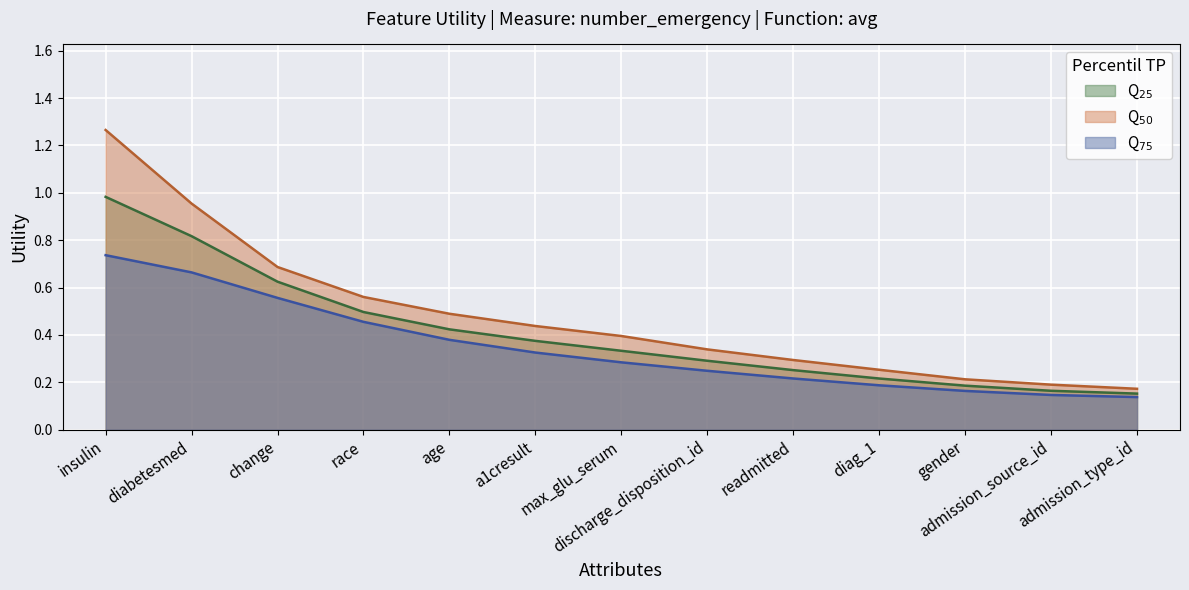

Does the chart display data point markers on the line(s)?

No